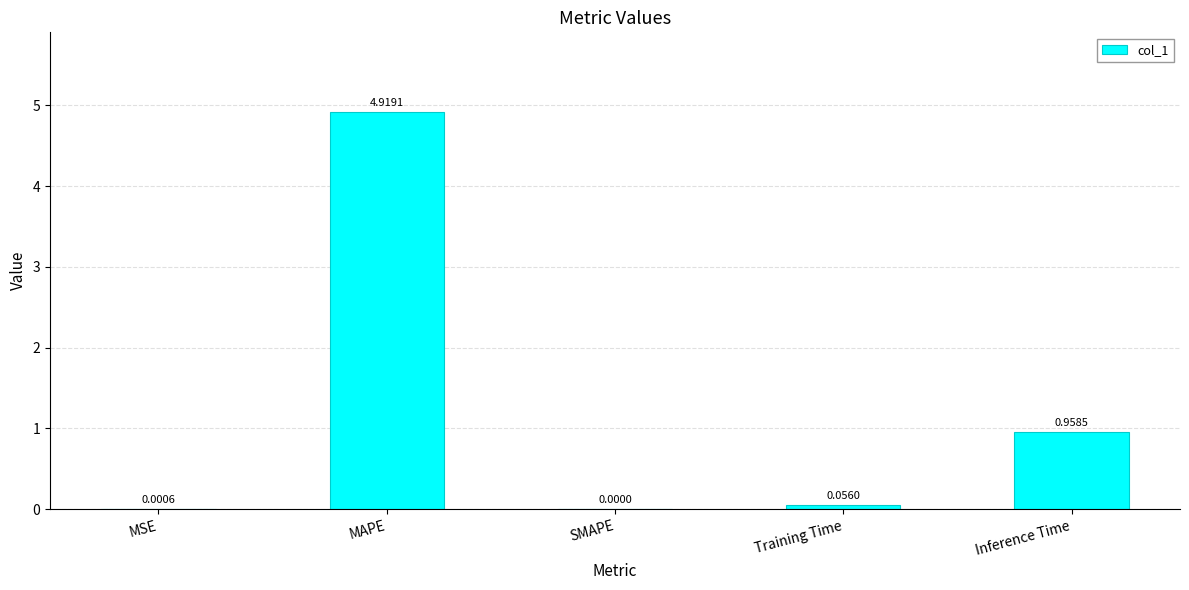

What is the sum of all values?

5.9